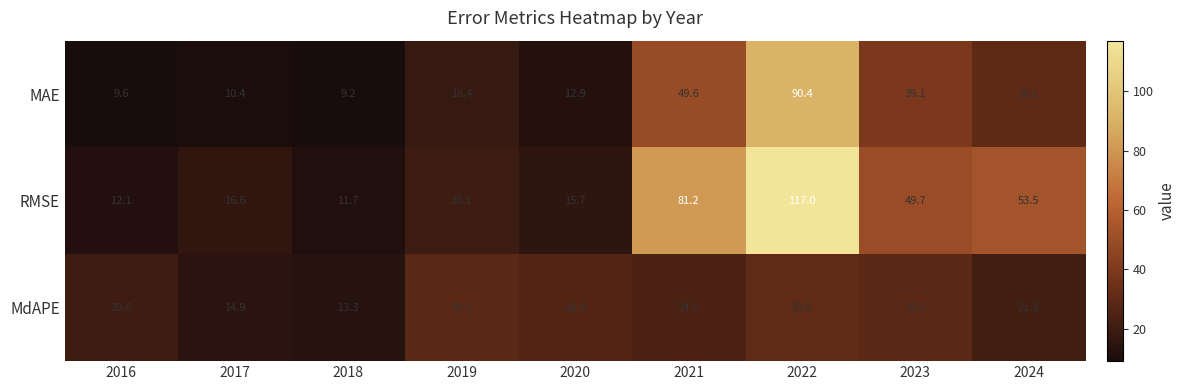

List the labels in order of MAE value, smallest first.

2018, 2016, 2017, 2020, 2019, 2024, 2023, 2021, 2022